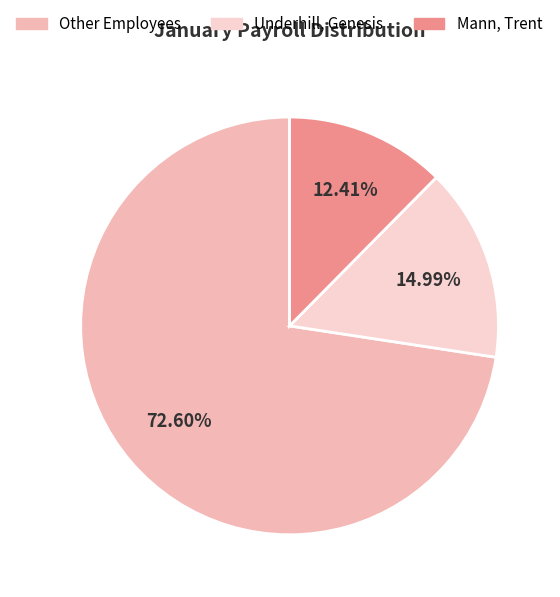

To the nearest percent, what is the difference between the largest and smallest slice percentages?

60%